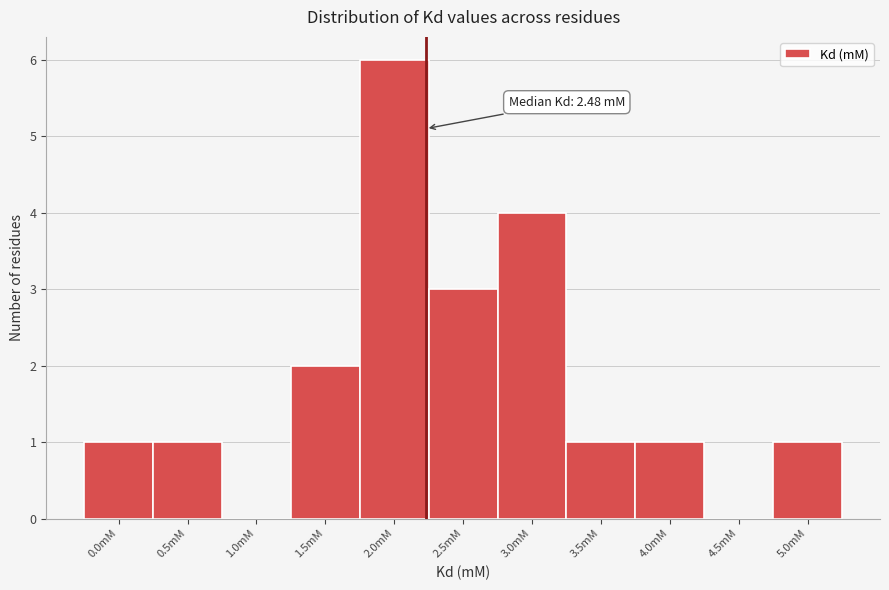

Reading left to right, list all the values displayed in this chart.

0.0mM=1	0.5mM=1	1.0mM=0	1.5mM=2	2.0mM=6	2.5mM=3	3.0mM=4	3.5mM=1	4.0mM=1	4.5mM=0	5.0mM=1